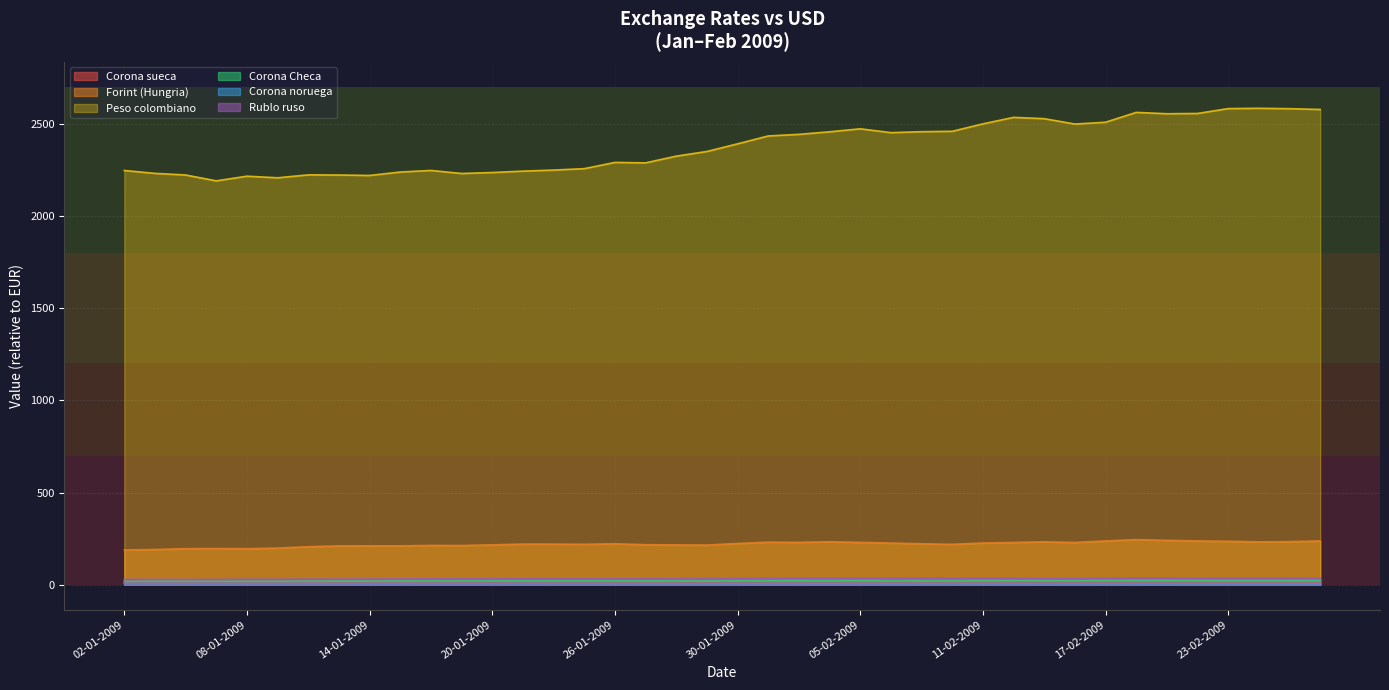

Rank the series at 26-01-2009 from lowest to highest value.

Corona noruega, Corona sueca, Corona Checa, Rublo ruso, Forint (Hungria), Peso colombiano